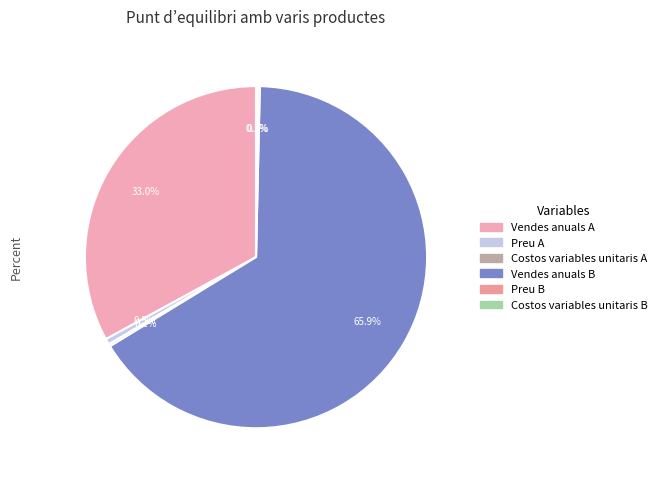

What percentage is NOT represented by Vendes anuals A?

67.0%